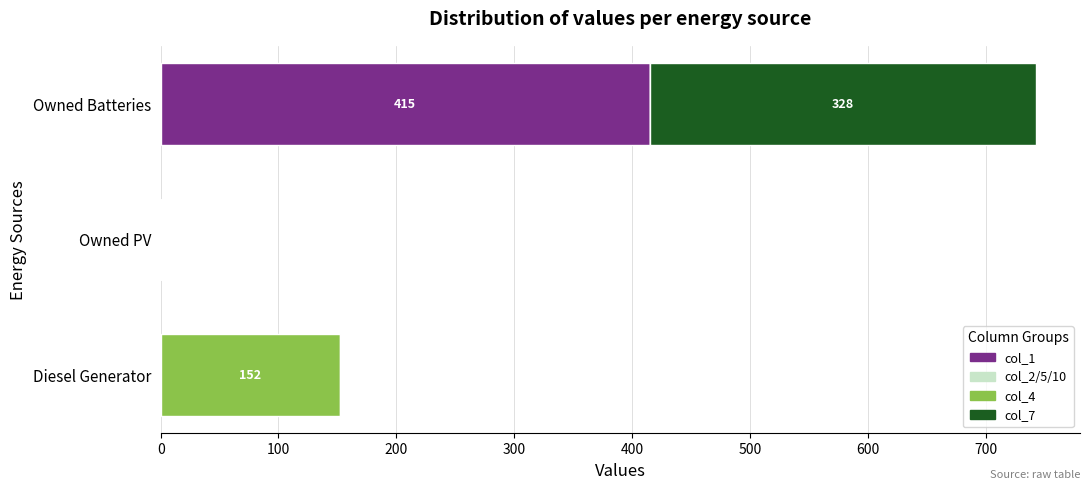

Is it true that col_1 equals 0 at Owned PV?

True